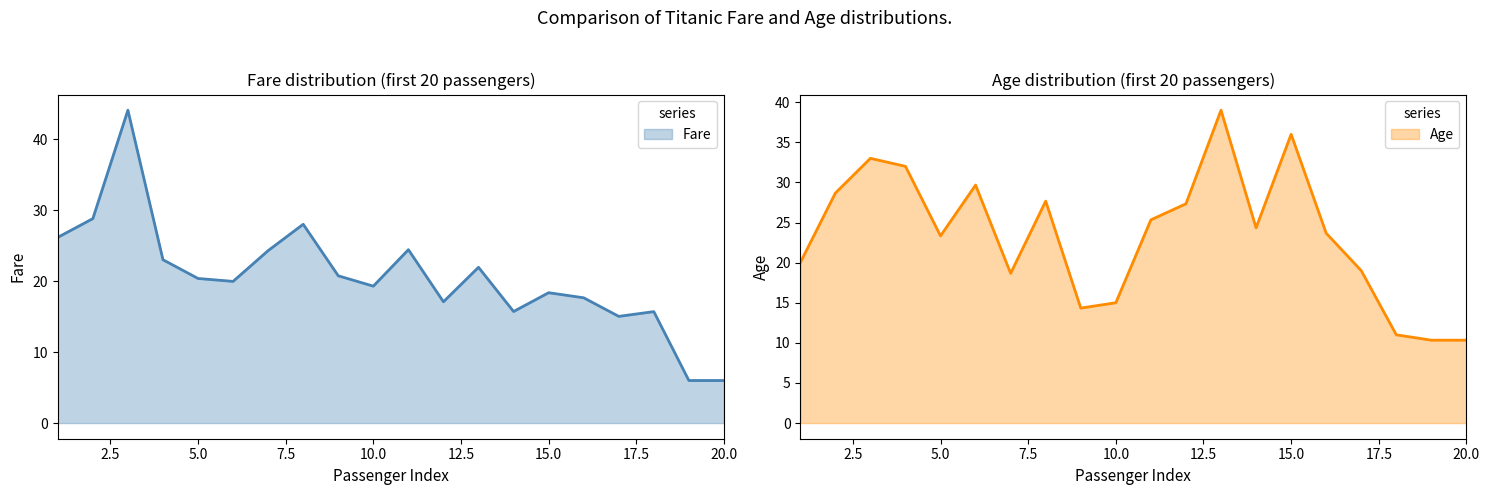

The Fare series shows 32.2 at 10.0. True or false?

False